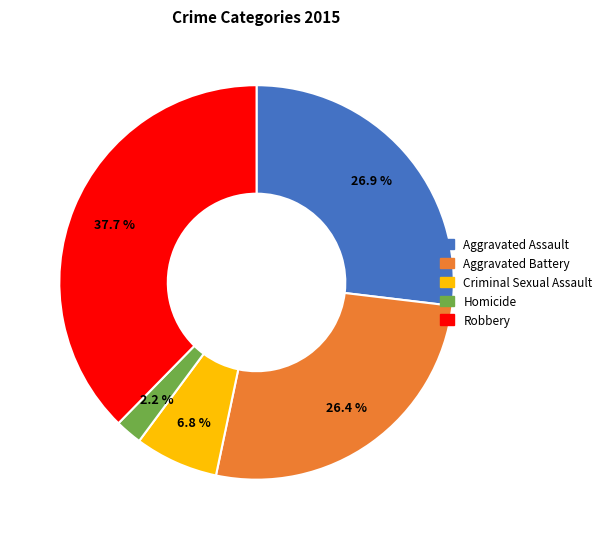

The Criminal Sexual Assault slice represents 1% of the pie. True or false?

False